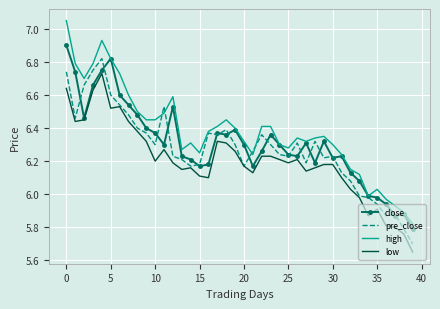

Which series has the largest range (max minus min)?

high